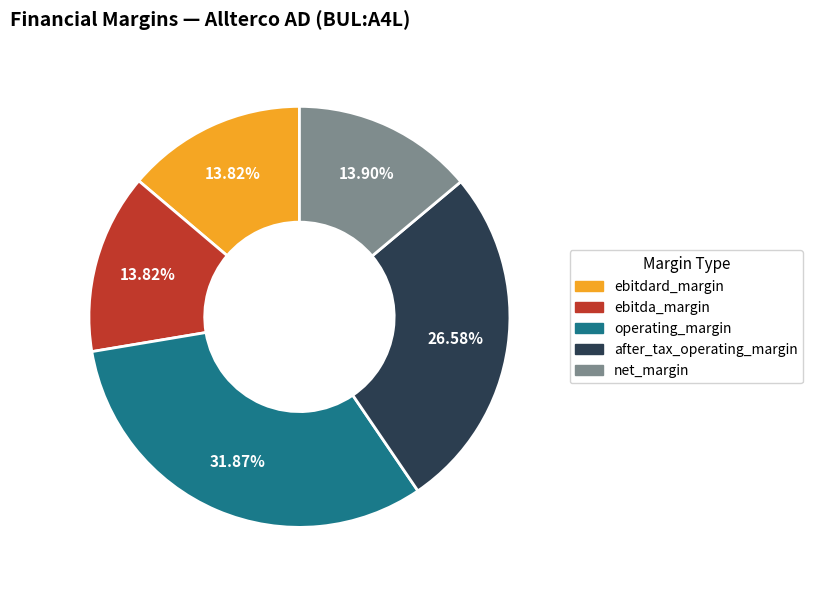

Which slice is the largest?

operating_margin